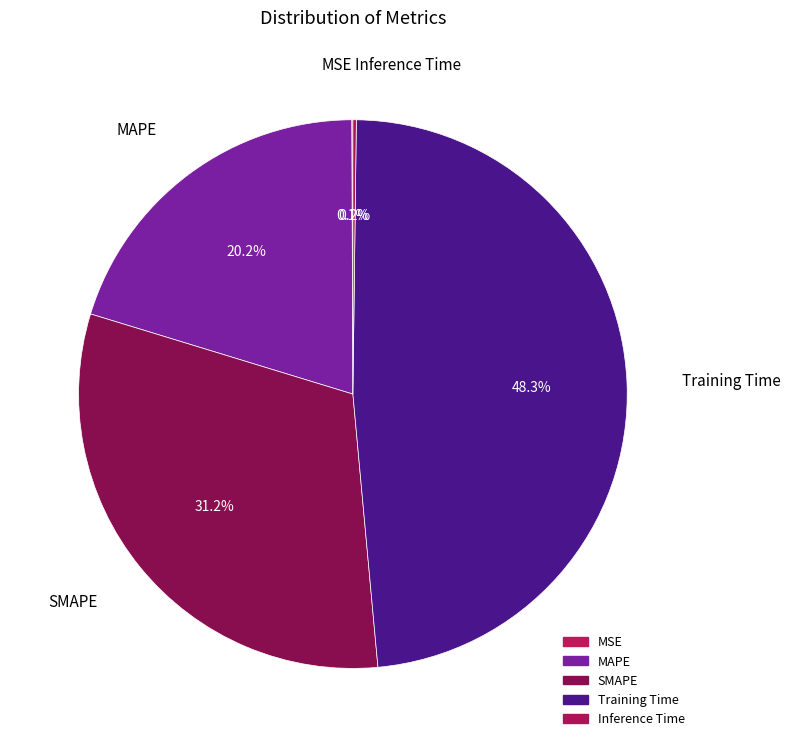

Count the number of slices in the pie.

5